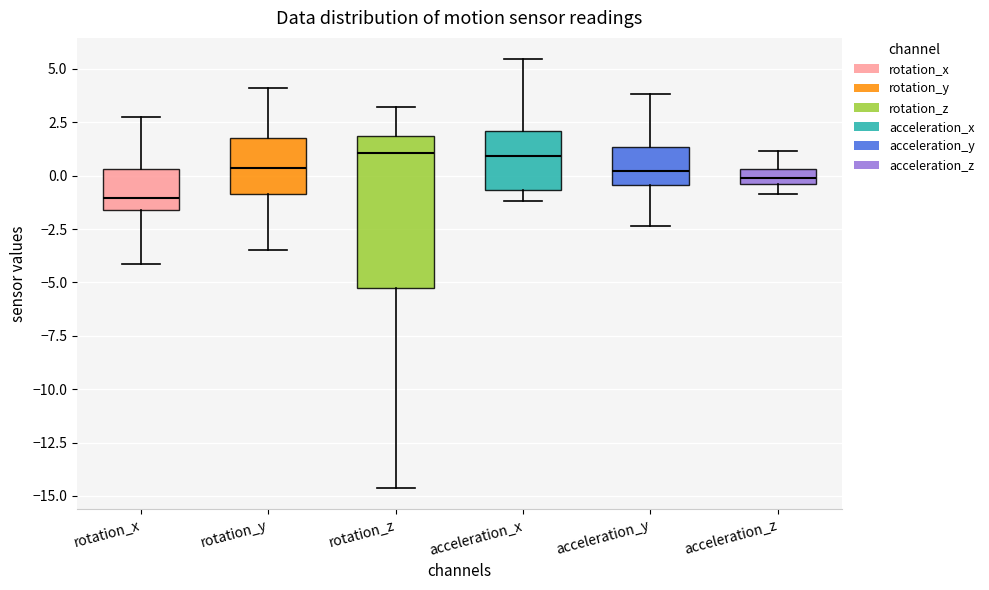

Where does the median line of the box for rotation_x sit on the y-axis? The values are not printed on the chart, so give them approximately, as read against the axis.

-1.0